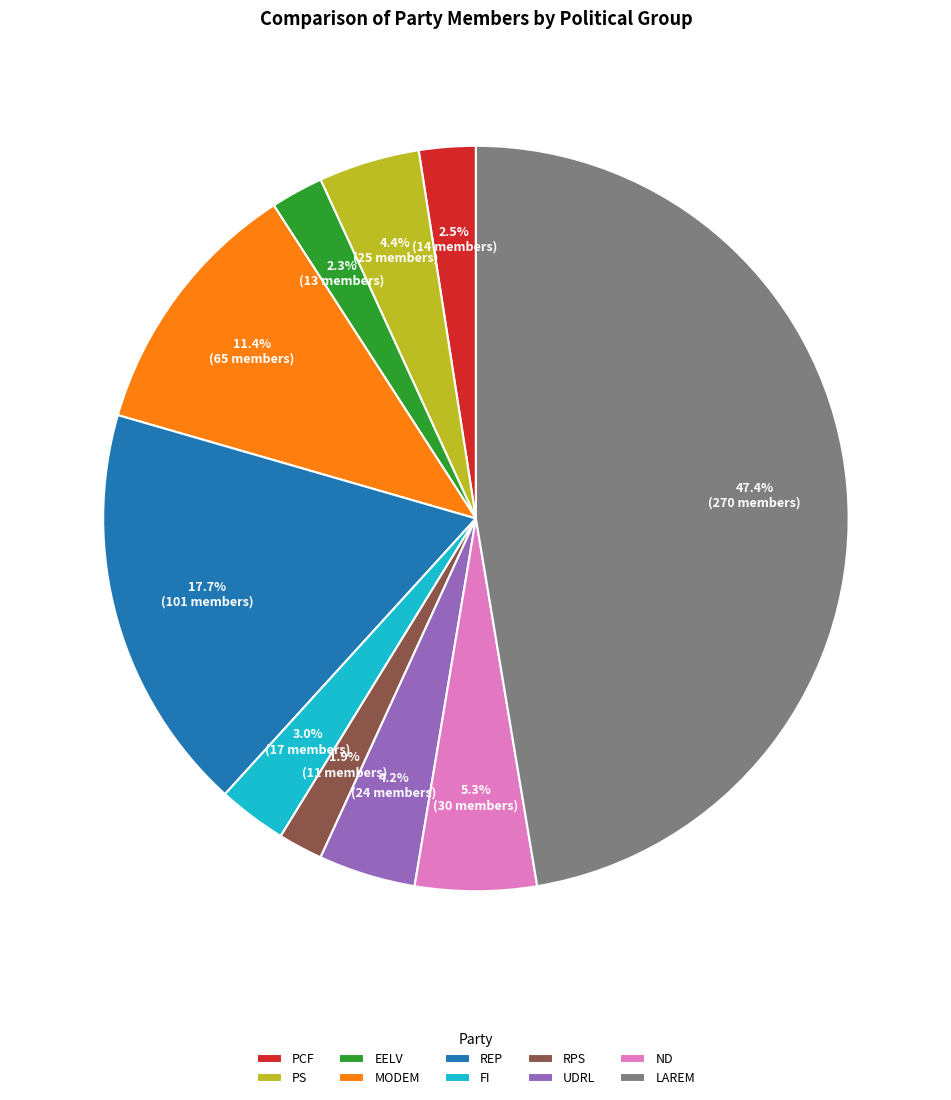

Is UDRL the majority of the pie?

No